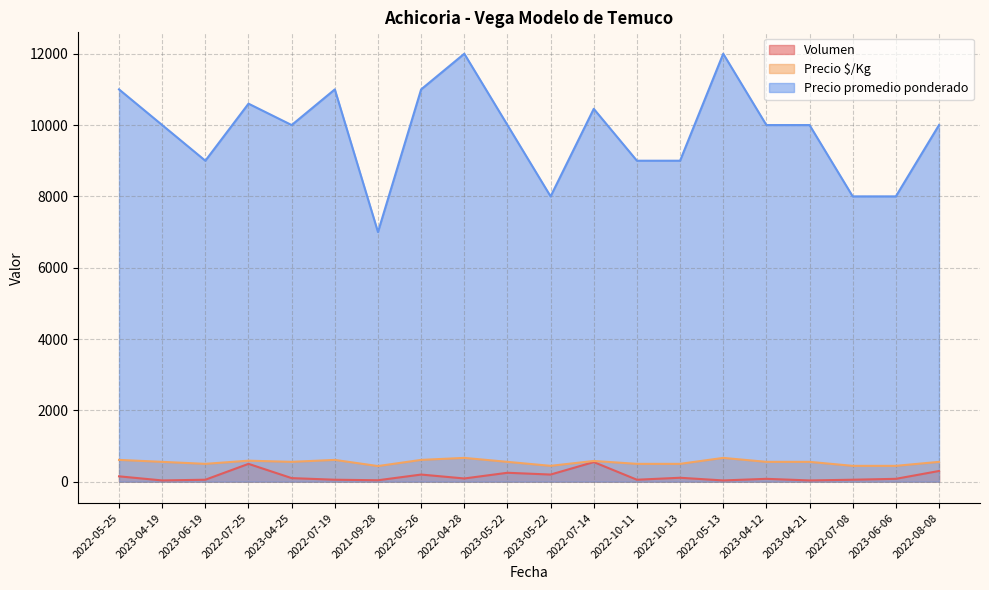

In Precio promedio ponderado, how many points are lower than both neighbors (excluding endpoints)?

4